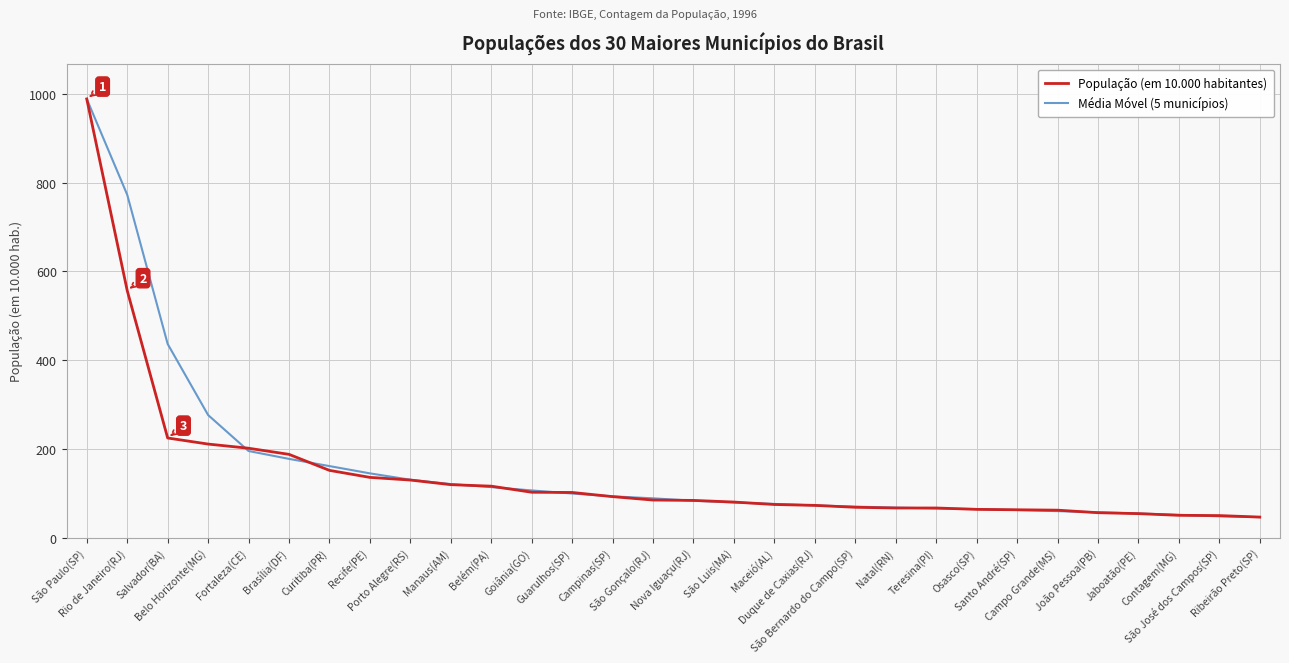

Which label corresponds to the largest value in the chart?

São Paulo(SP)